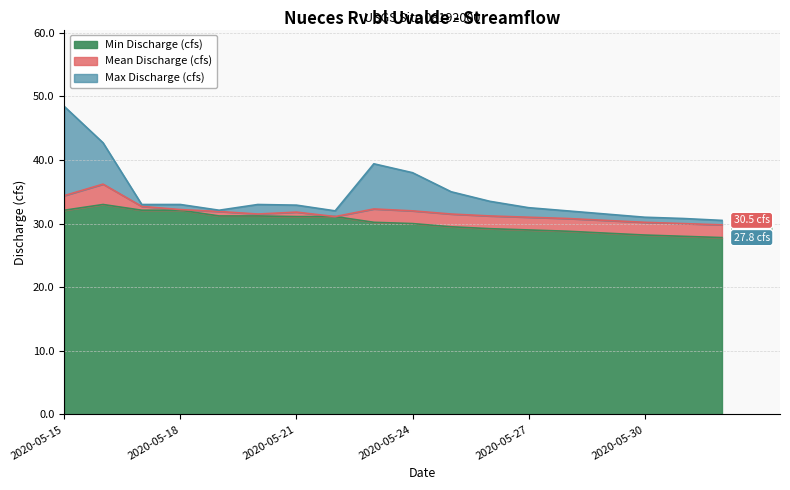

True or false: Mean Discharge (cfs) has a value of 48.3 at 2020-05-19.

False